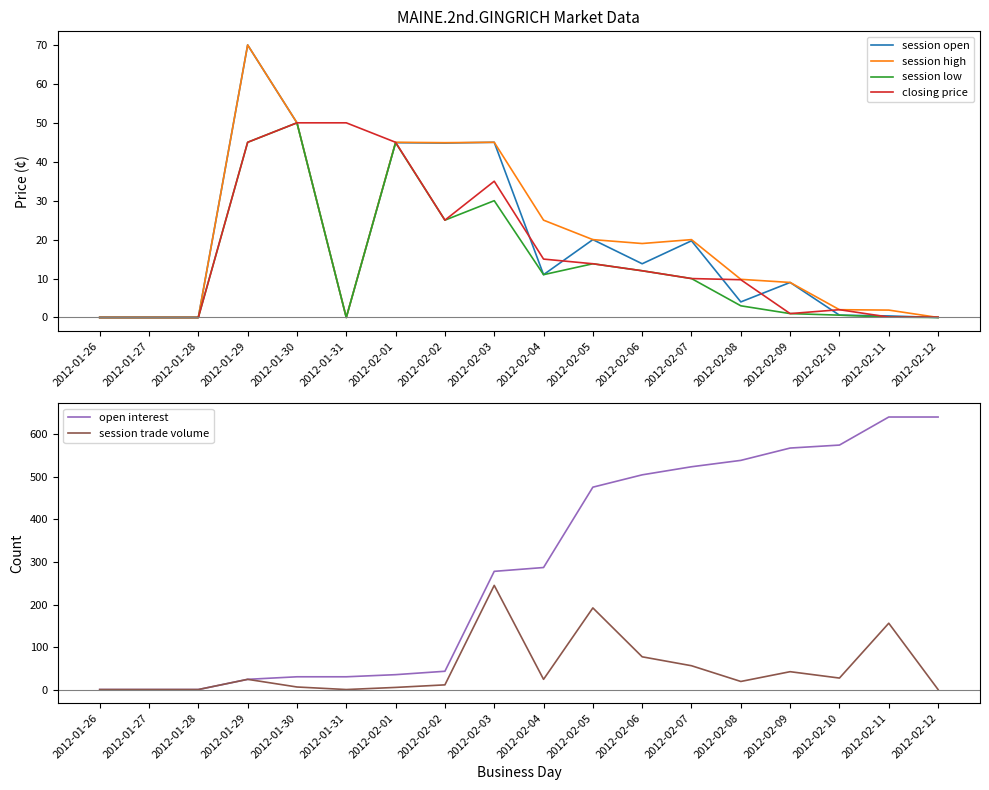

List the labels in order of session trade volume value, largest first.

2012-02-03, 2012-02-05, 2012-02-11, 2012-02-06, 2012-02-07, 2012-02-09, 2012-02-10, 2012-01-29, 2012-02-04, 2012-02-08, 2012-02-02, 2012-01-30, 2012-02-01, 2012-01-26, 2012-01-27, 2012-01-28, 2012-01-31, 2012-02-12